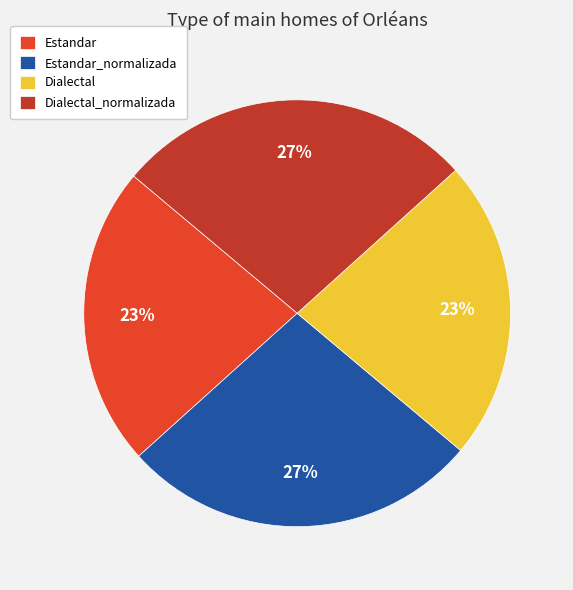

What percentage is the Dialectal_normalizada slice, to the nearest percent?

27%